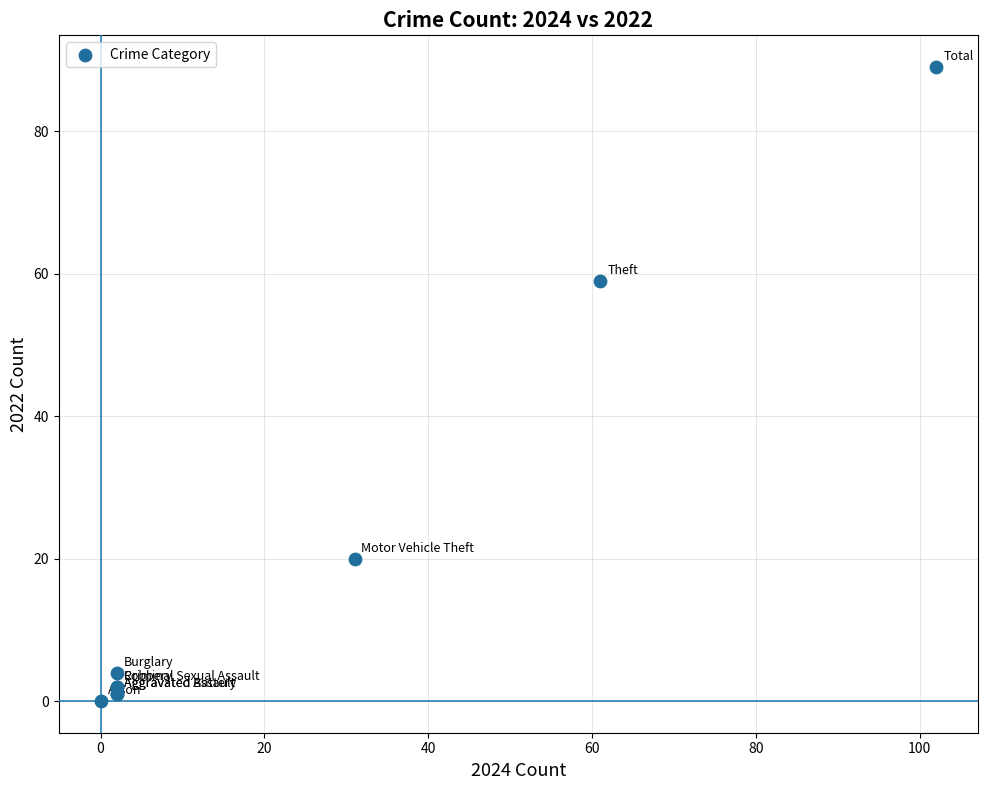

What Y value in the scatter plot is closest to 44?

59